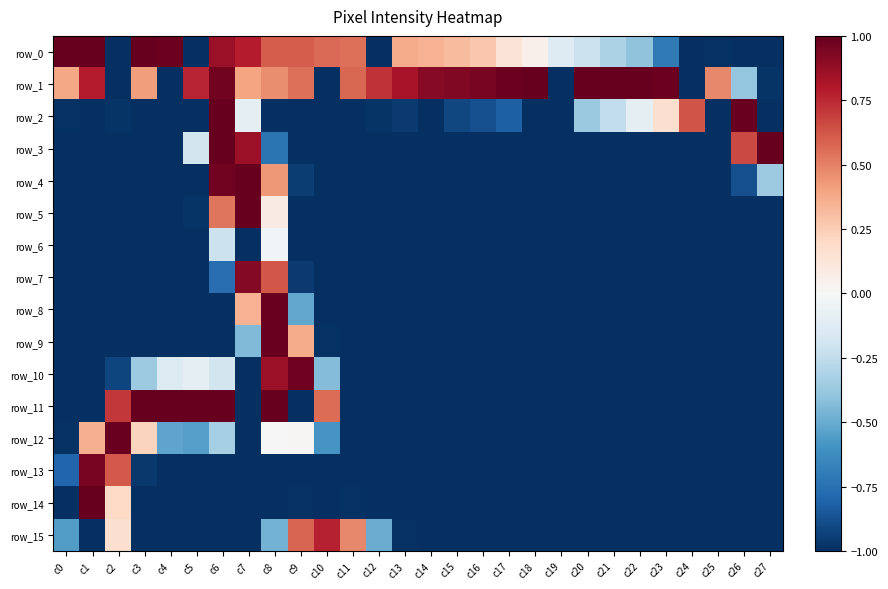

Is it true that row_12 equals -1.0 at c0?

True